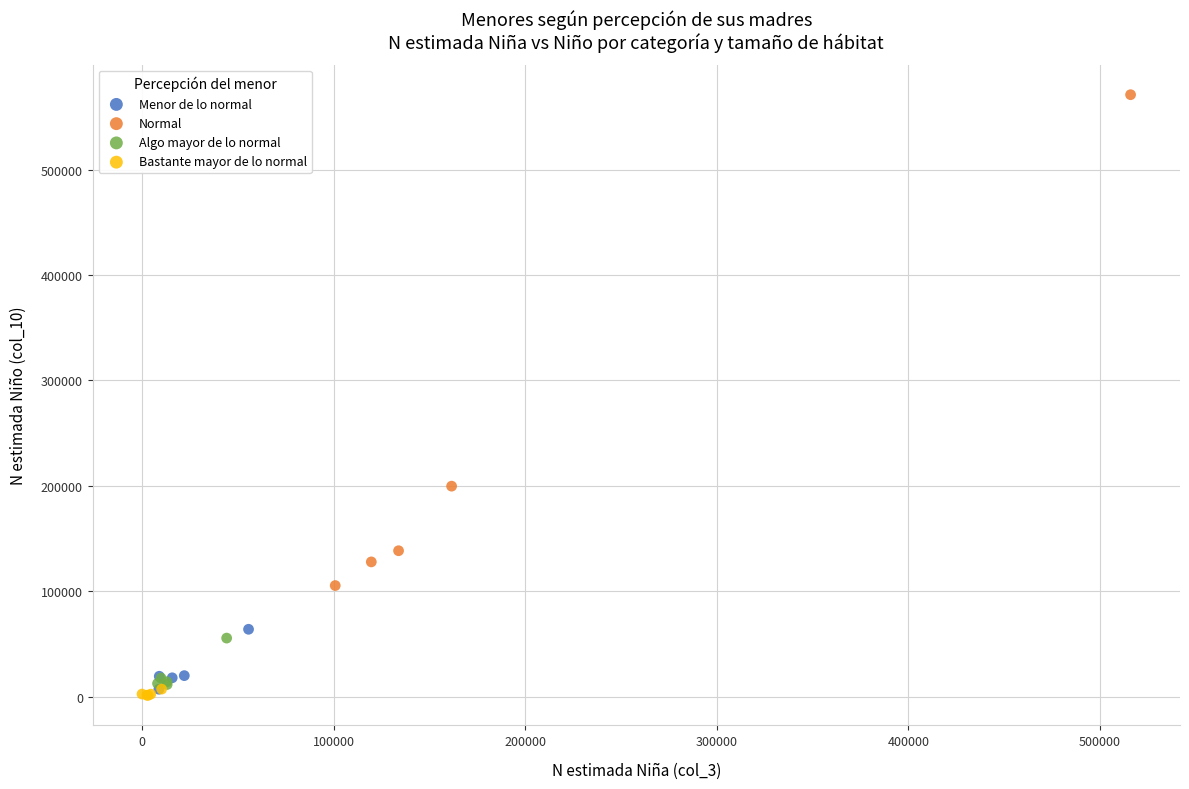

Which series has the widest spread of Y values?

Normal